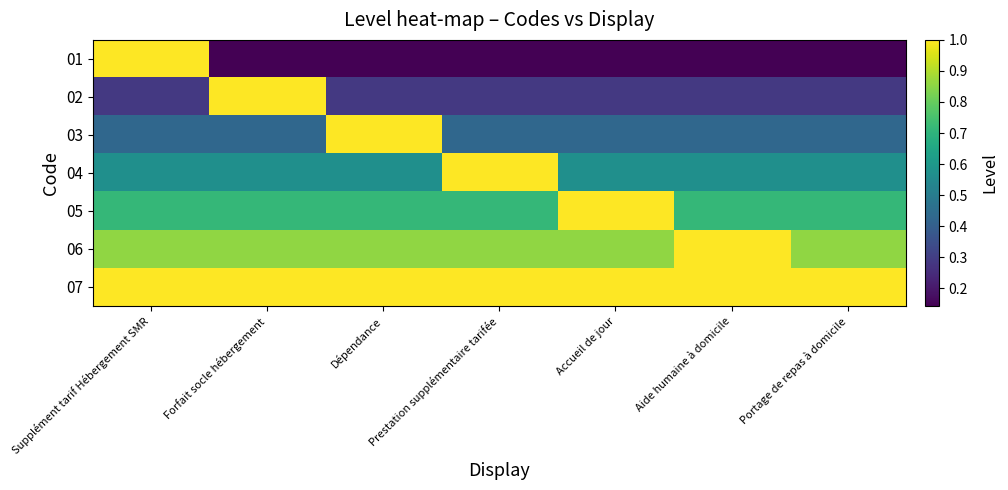

Which series has the widest spread of values?

01